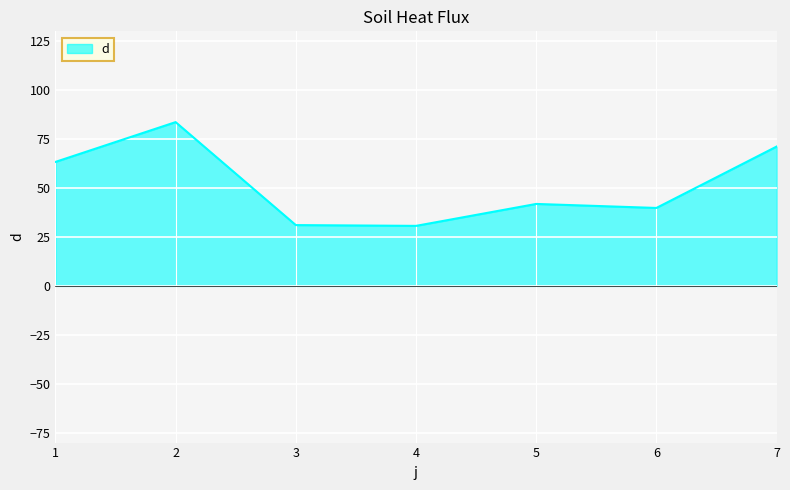

Where is the first local maximum?

2